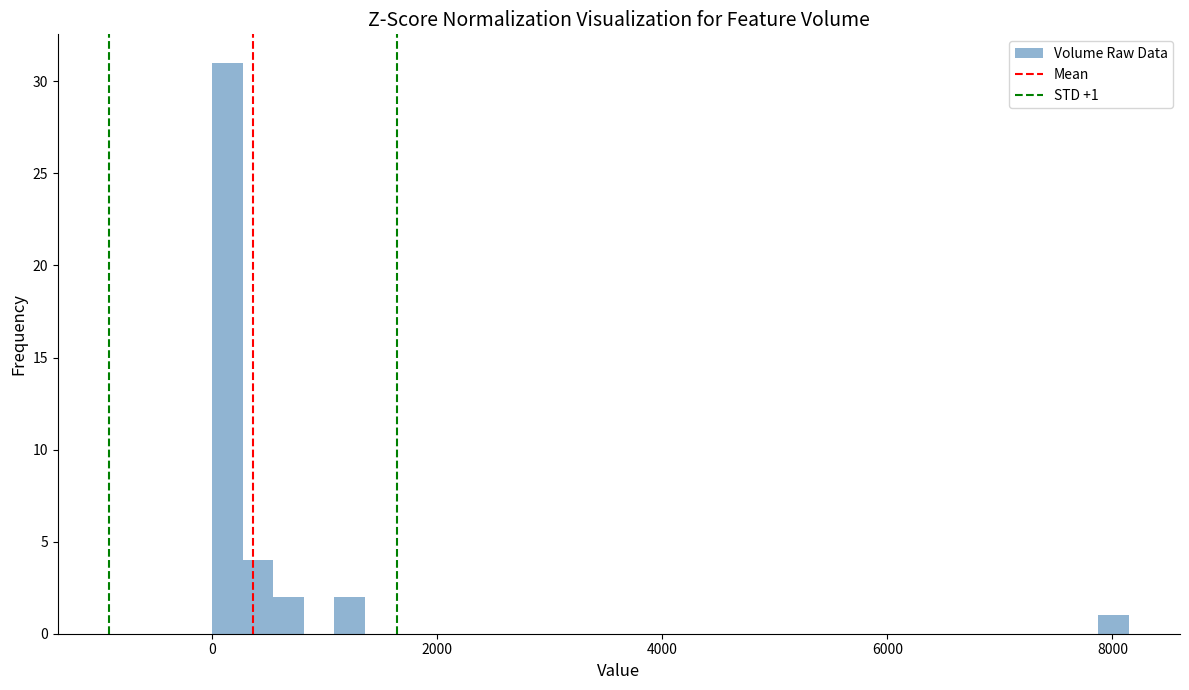

Around what value on the x-axis is the tallest bar? Give the approximate position of its centre, as read against the axis.

200